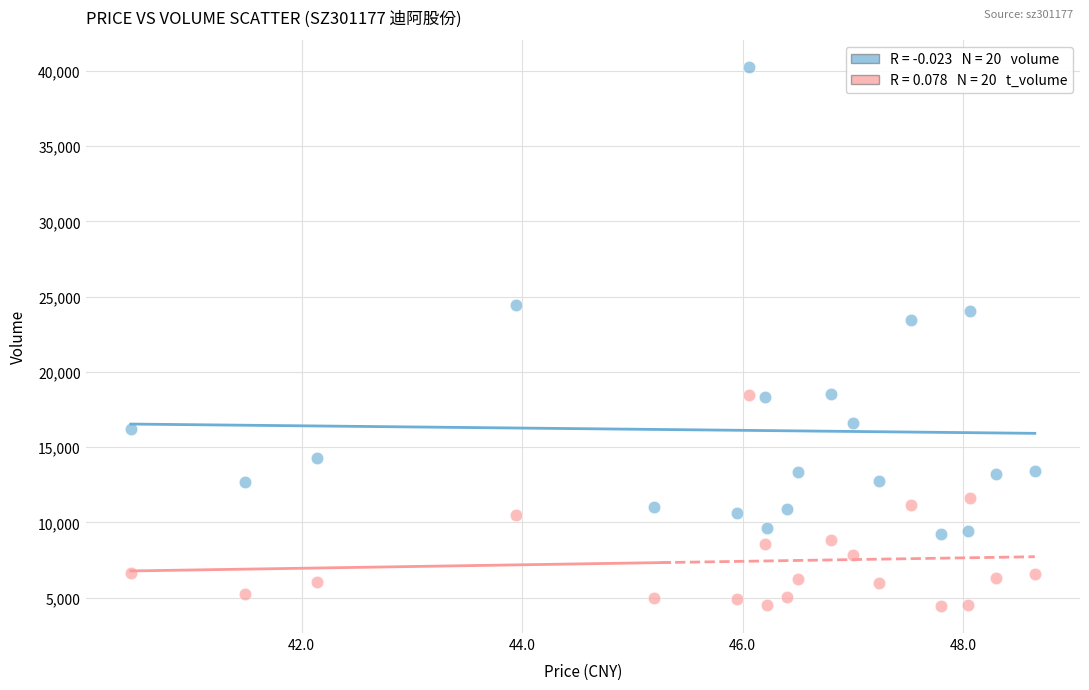

Across all series, what Y value is closest to 22353?

23459